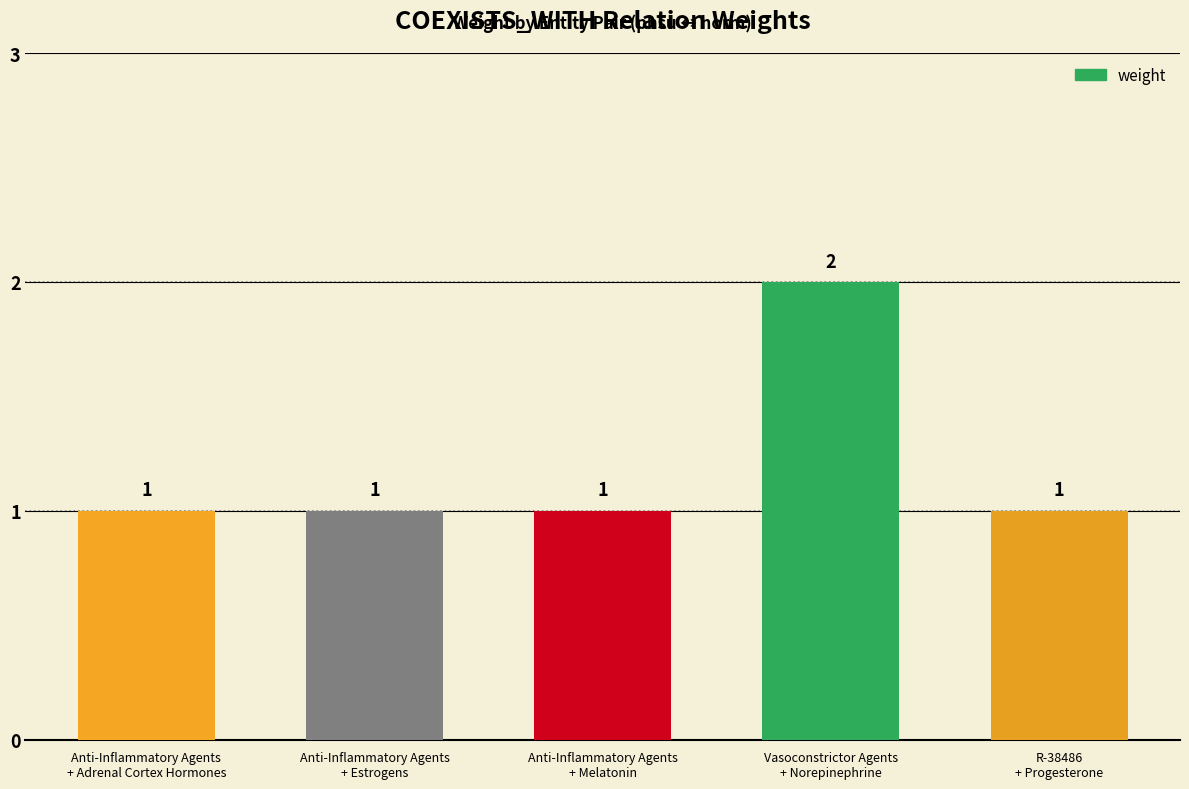

Count the values in the range 1 to 2.

5